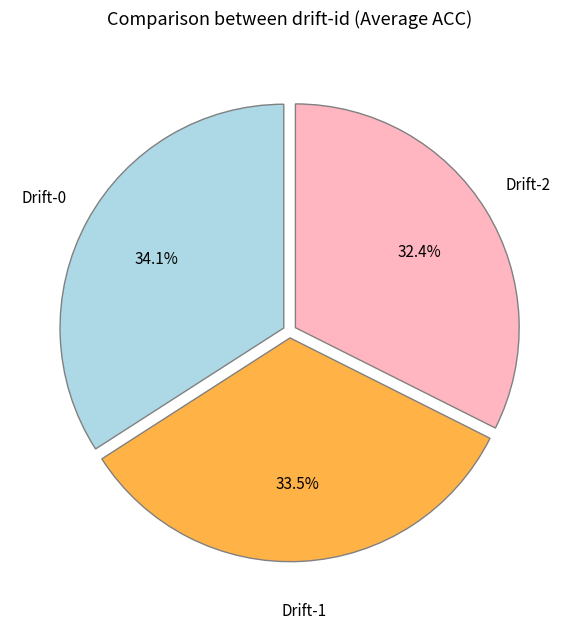

What is the smallest slice in the pie chart?

Drift-2